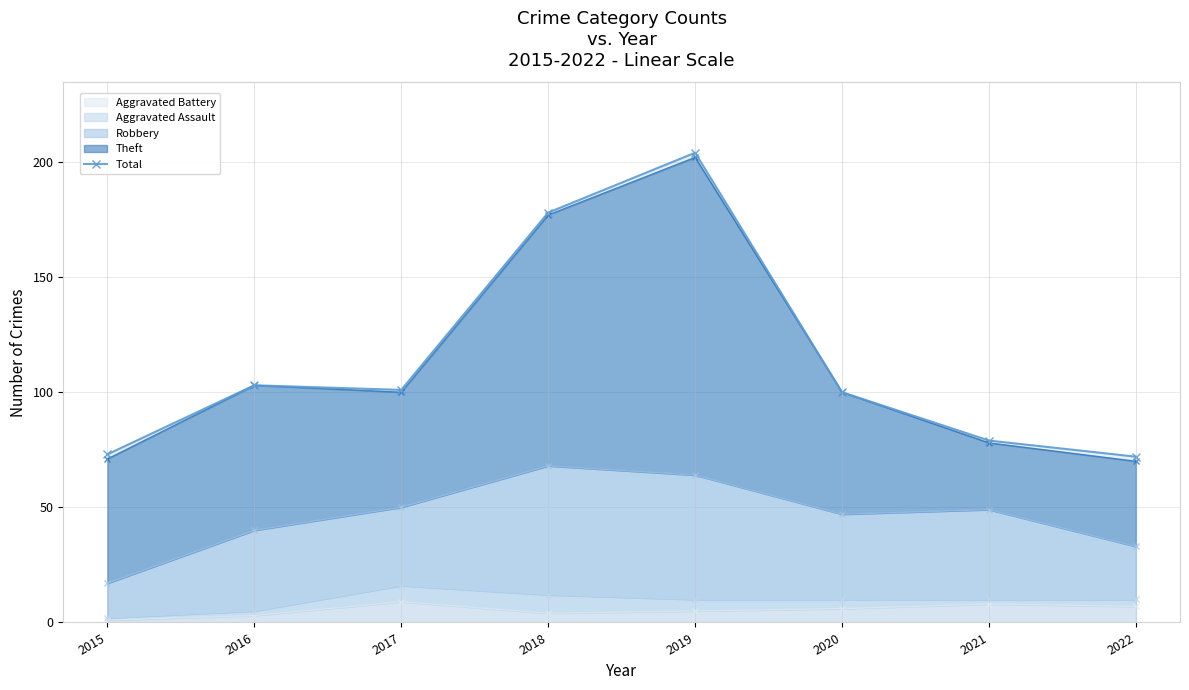

What is the average value?

114